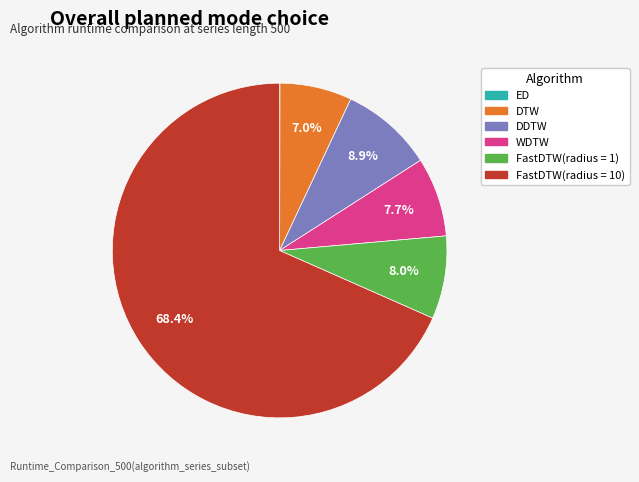

True or false: DTW accounts for 18% of the total.

False